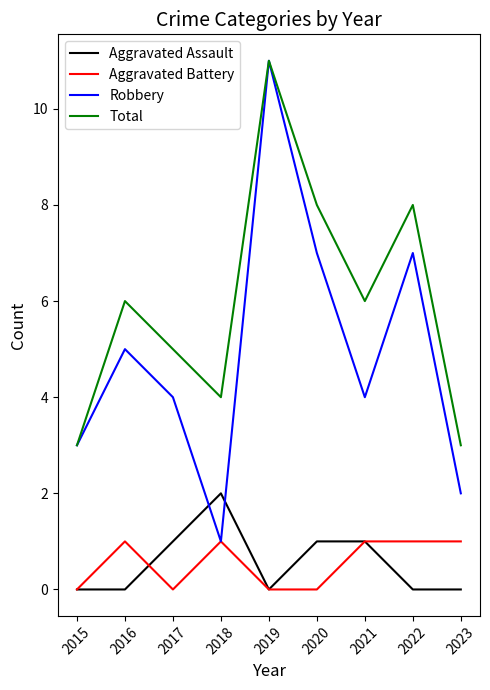

Reading left to right, list all the values displayed in this chart.

Aggravated Assault: 0	0	1	2	0	1	1	0	0
Aggravated Battery: 0	1	0	1	0	0	1	1	1
Robbery: 3	5	4	1	11	7	4	7	2
Total: 3	6	5	4	11	8	6	8	3